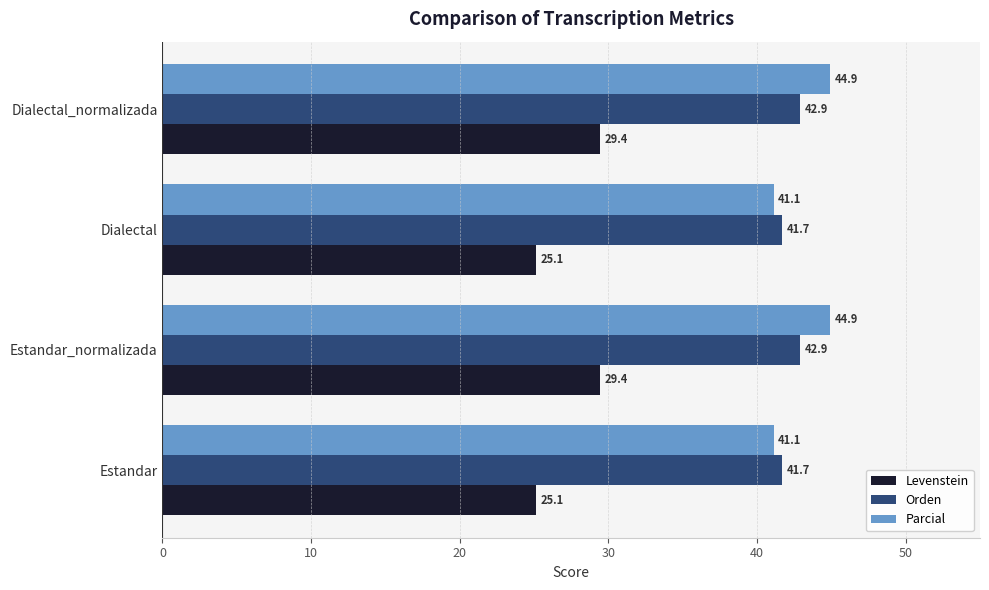

Between Estandar and Estandar_normalizada, which series saw the biggest shift?

Levenstein